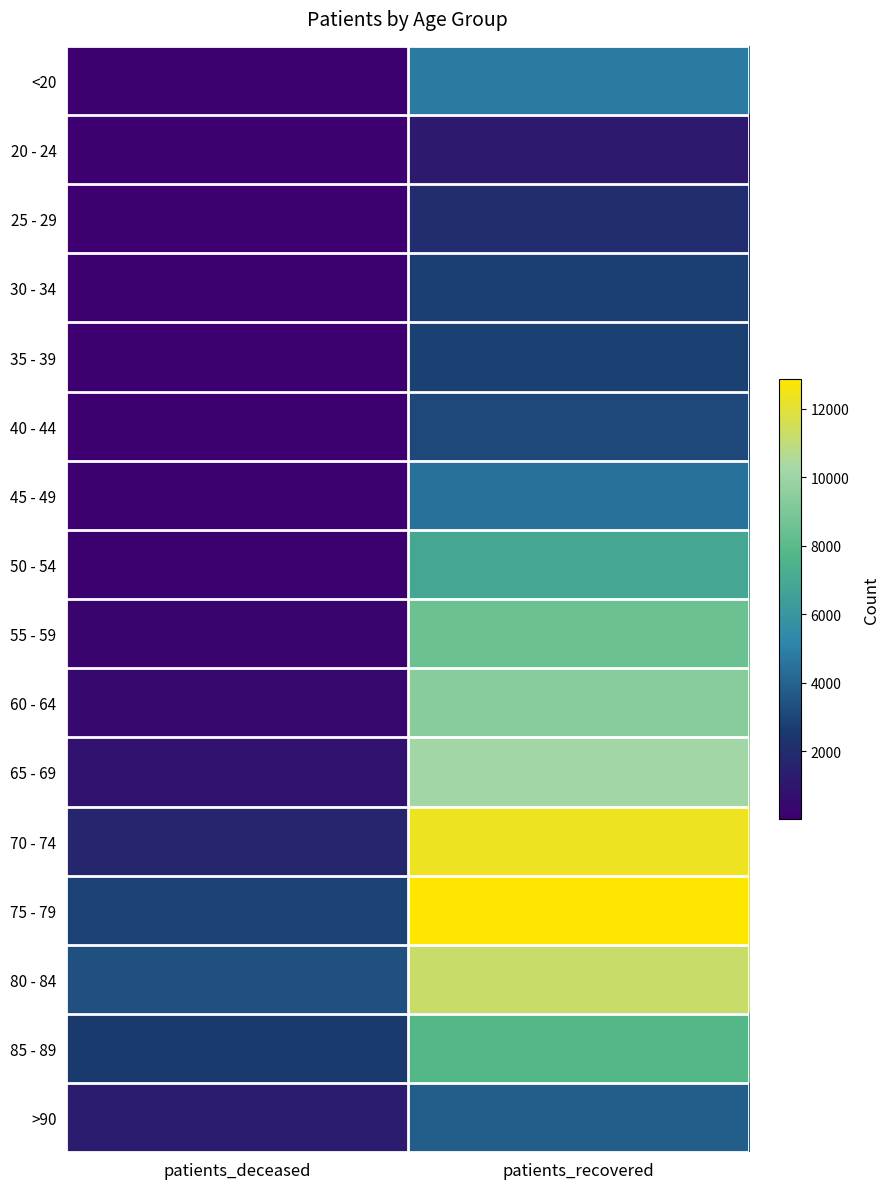

Which series changed the most between patients_deceased and patients_recovered?

70 - 74